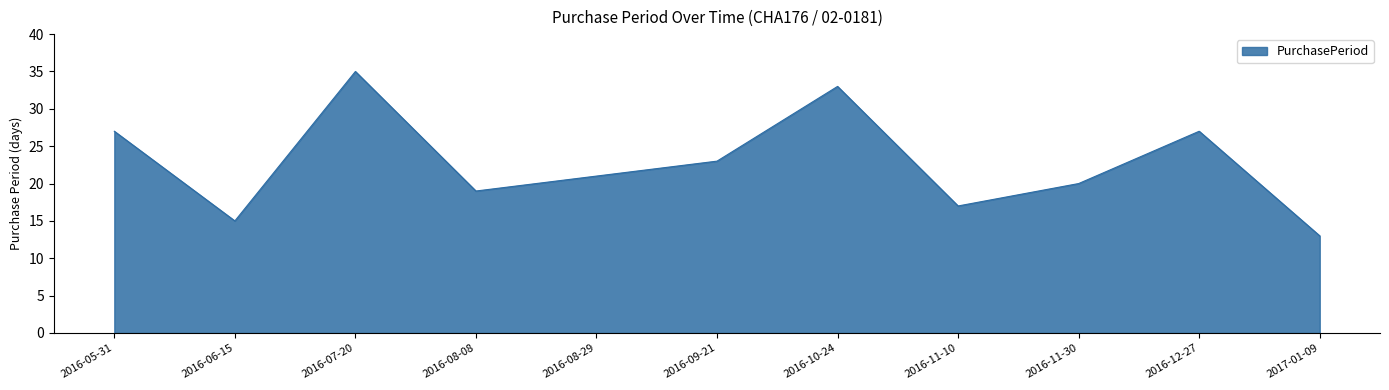

What position from the left is 2016-12-27?

10